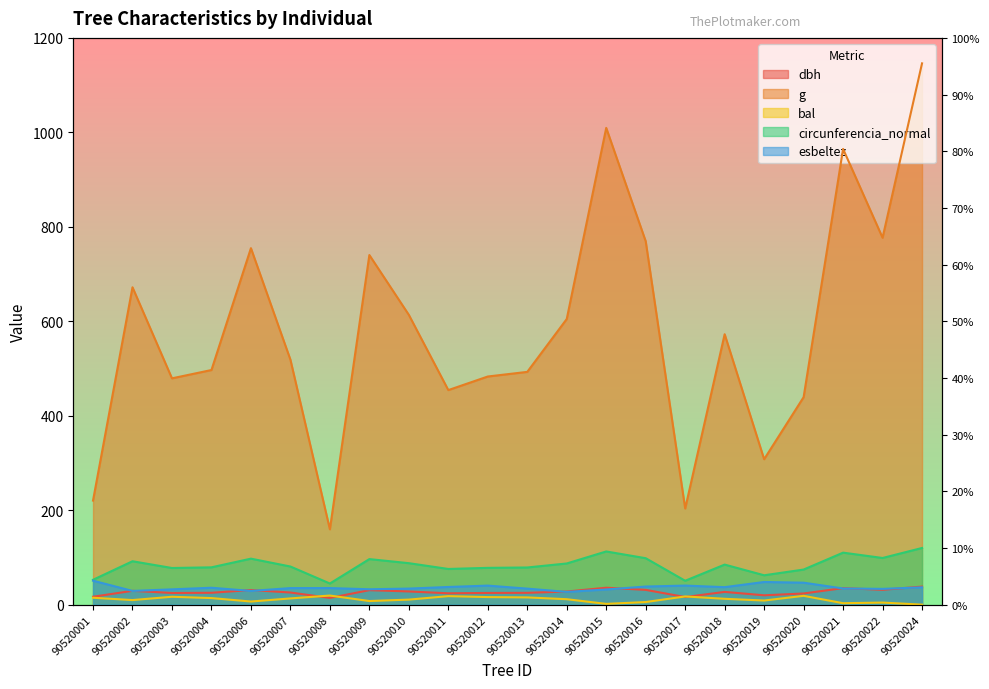

How many data points does each series have?

22